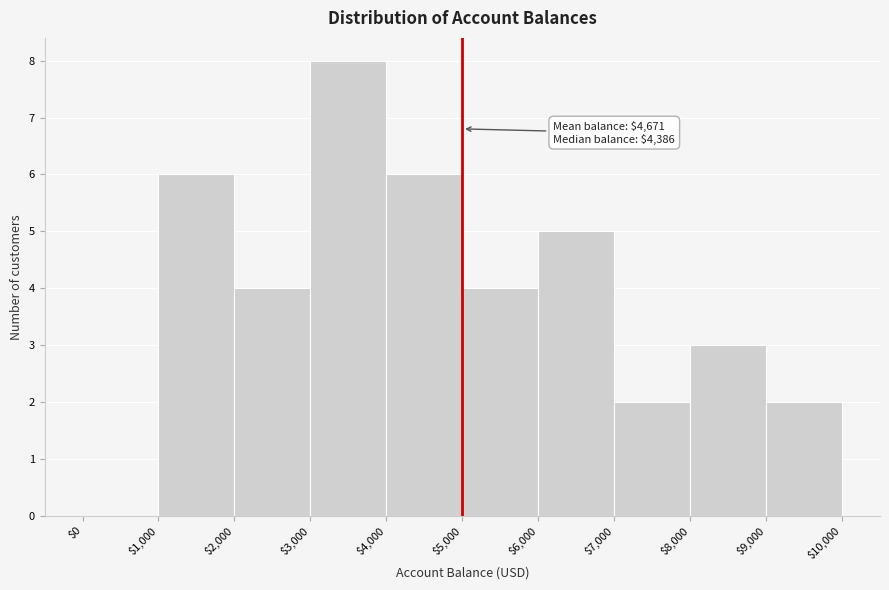

Over which range of the x-axis is the bar tallest?

$3,000 to $4,000